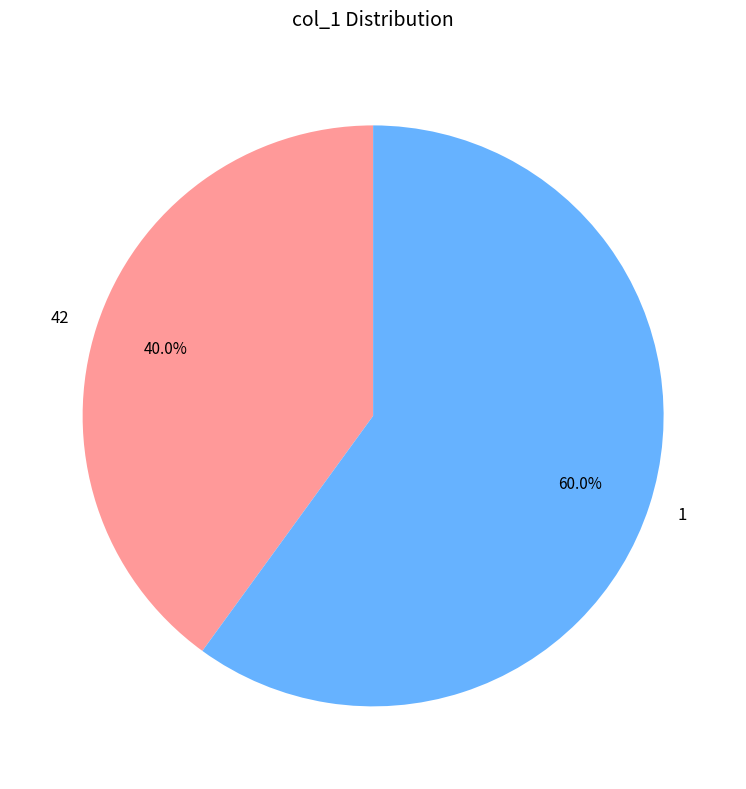

To the nearest percent, what portion does 1 represent?

60%